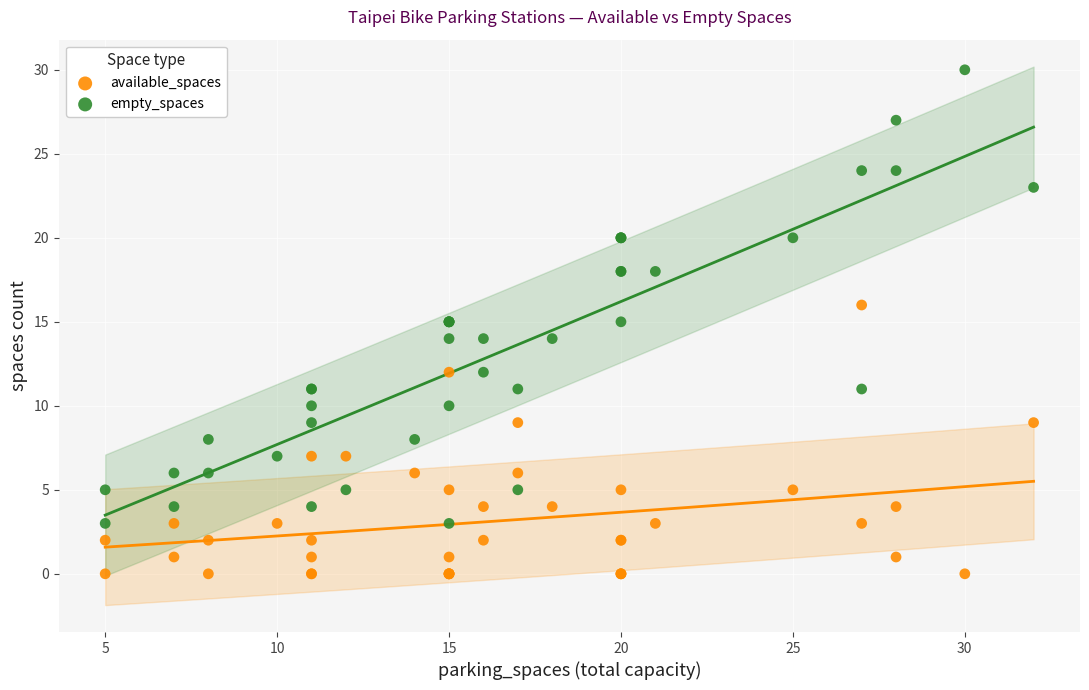

What is the X range (max minus min) for the scatter plot?

27